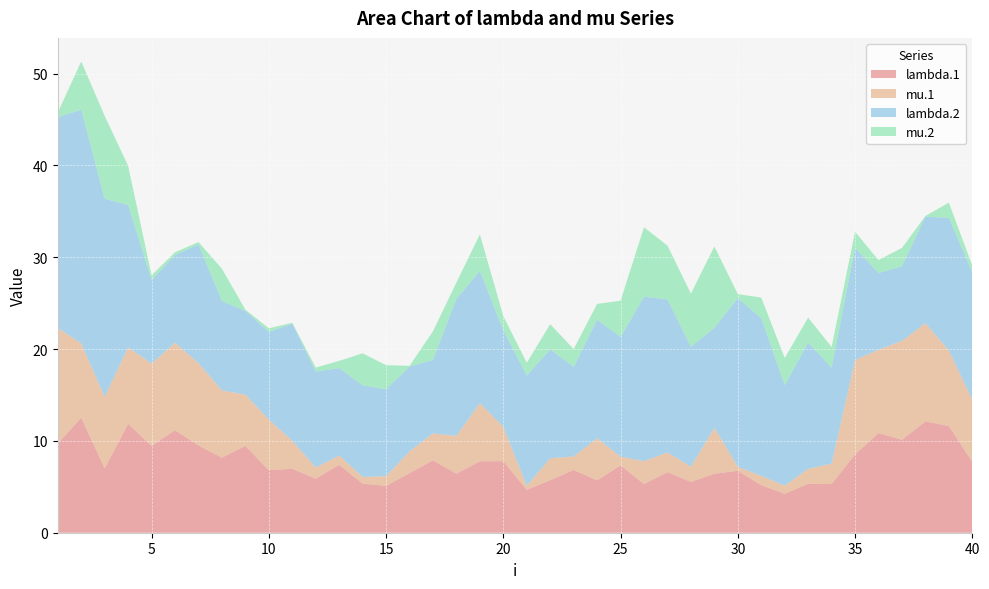

Reading left to right, what are all the values shown in this chart?

lambda.1: 9.7	12.5	7.0	11.9	9.5	11.2	9.5	8.2	9.5	6.8	7.0	5.9	7.4	5.3	5.1	6.5	7.9	6.4	7.8	7.8	4.7	5.7	6.8	5.7	7.3	5.3	6.6	5.5	6.4	6.8	5.2	4.2	5.3	5.3	8.5	10.9	10.1	12.1	11.6	7.7
mu.1: 12.6	8.1	7.8	8.3	9.0	9.5	9.0	7.3	5.6	5.5	3.0	1.2	1.0	0.7	1.1	2.4	2.9	4.1	6.3	3.7	0.4	2.4	1.5	4.6	0.9	2.5	2.1	1.7	5.0	0.4	1.0	0.9	1.6	2.2	10.3	9.1	10.8	10.7	8.2	6.8
lambda.2: 22.9	25.5	21.6	15.5	9.1	9.6	12.9	9.7	9.1	9.6	12.8	10.5	9.5	10.0	9.5	9.2	8.0	14.9	14.4	10.5	12.0	11.9	9.8	12.9	13.0	17.9	16.7	13.1	10.9	18.4	17.2	11.0	13.8	10.4	12.2	8.4	8.1	11.6	14.5	13.9
mu.2: 0.5	5.3	9.0	4.3	0.5	0.3	0.2	3.5	0.1	0.4	0.1	0.4	0.8	3.5	2.6	0.1	3.1	1.8	4.0	1.5	1.4	2.7	1.9	1.7	3.9	7.6	5.9	5.8	8.9	0.4	2.2	3.0	2.7	2.3	1.7	1.4	2.0	0.1	1.6	0.7